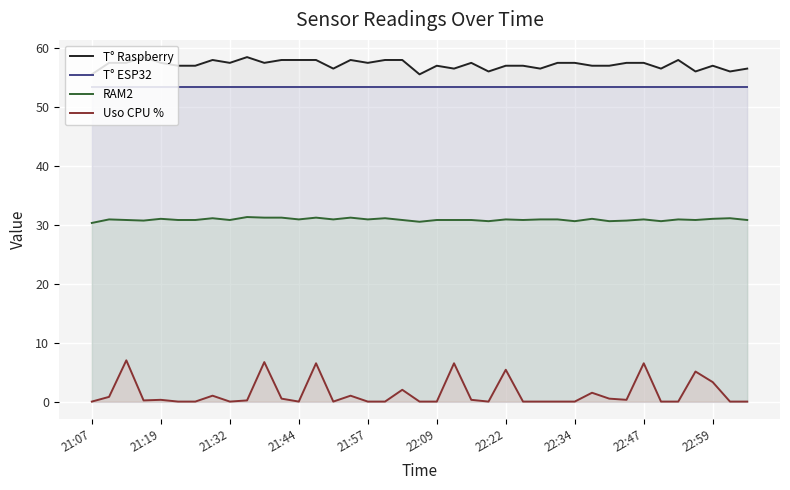

Which series has the largest total across all categories?

T° Raspberry